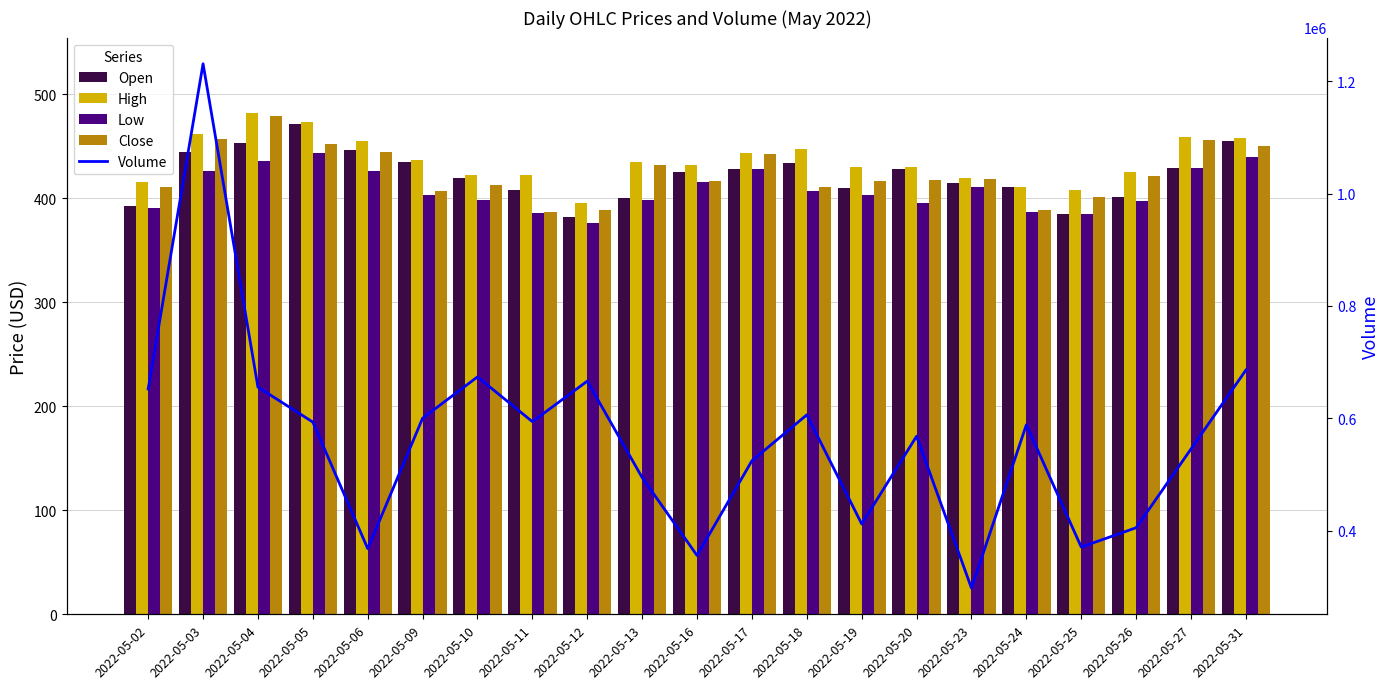

List the series in order of their peak value, highest first.

Volume, High, Close, Open, Low